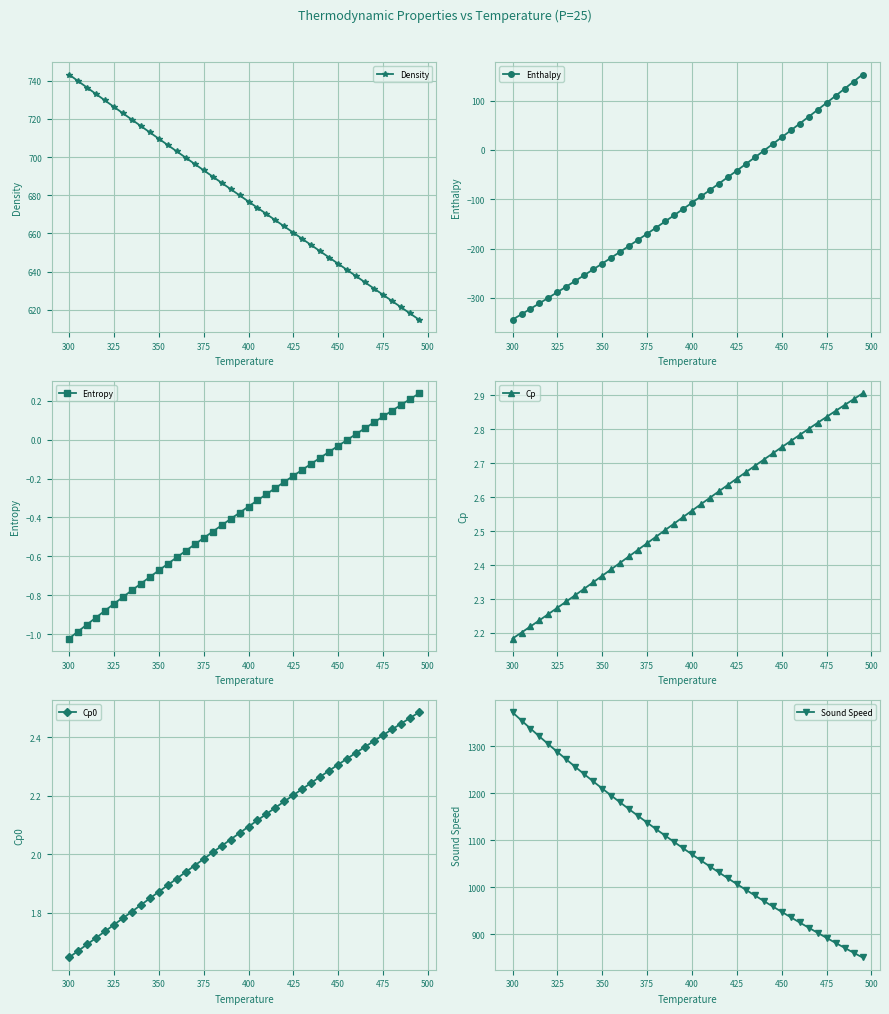

What is the value of the Sound Speed point at the 28th from the left?

982.3